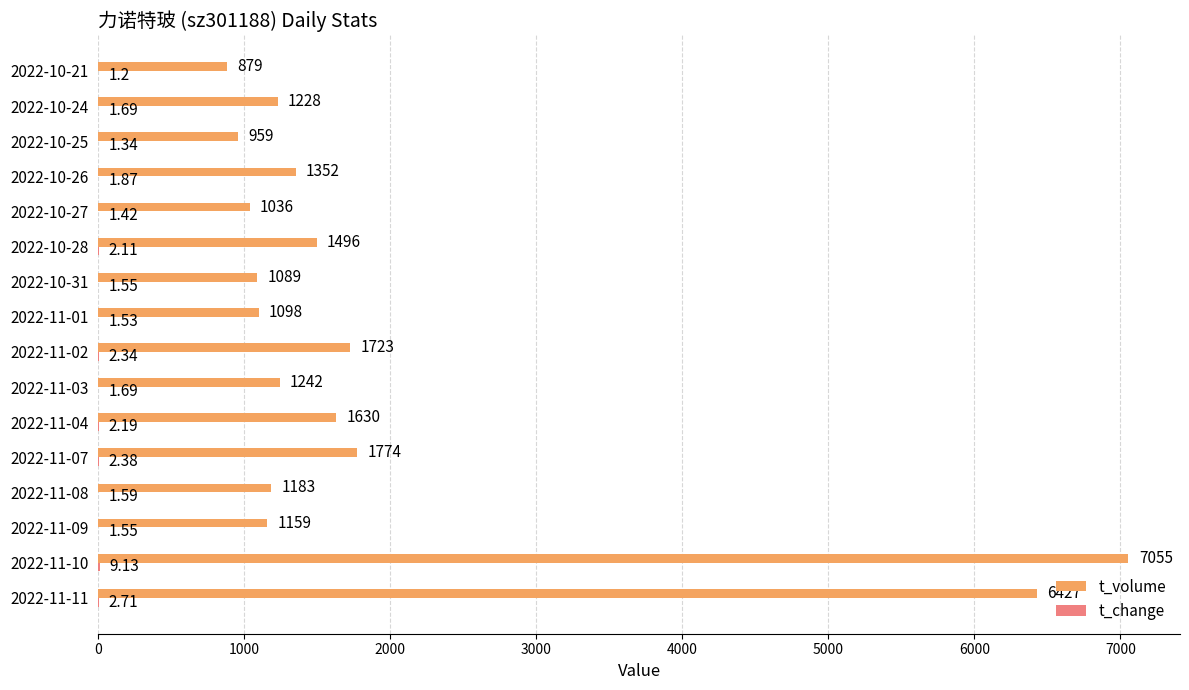

At which label is t_volume closest to 3967?

2022-11-07